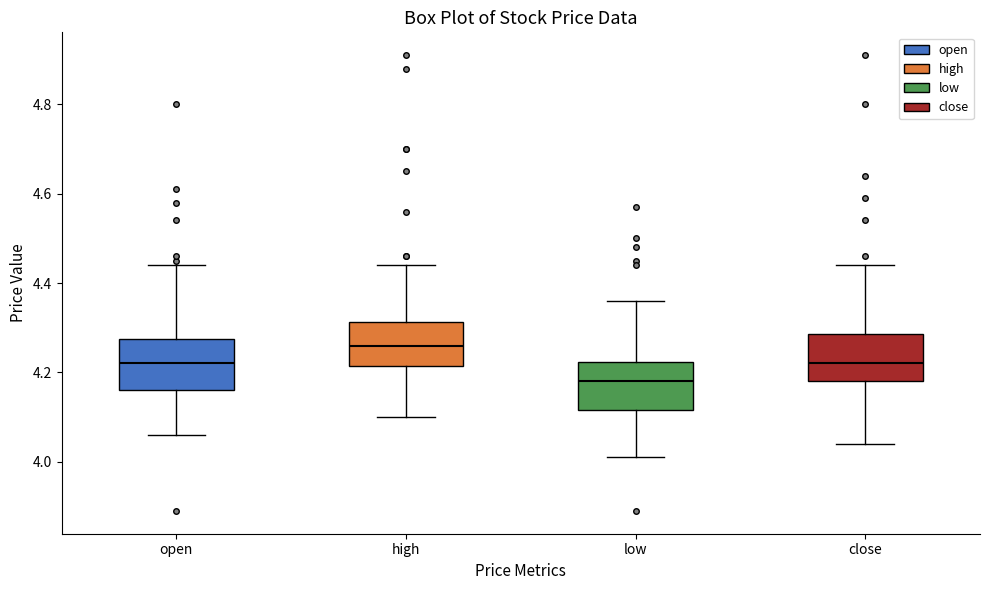

Reading left to right, transcribe this box plot: for each box, give where its median line is, the range the box spans, and where its two whiskers end, as read against the y-axis. The values are not printed on the chart, so give them approximately, as read against the axis.

open: median 4.22, box 4.16 to 4.28, whiskers 4.06 to 4.44
high: median 4.26, box 4.22 to 4.32, whiskers 4.10 to 4.44
low: median 4.18, box 4.12 to 4.22, whiskers 4.02 to 4.36
close: median 4.22, box 4.18 to 4.28, whiskers 4.04 to 4.44